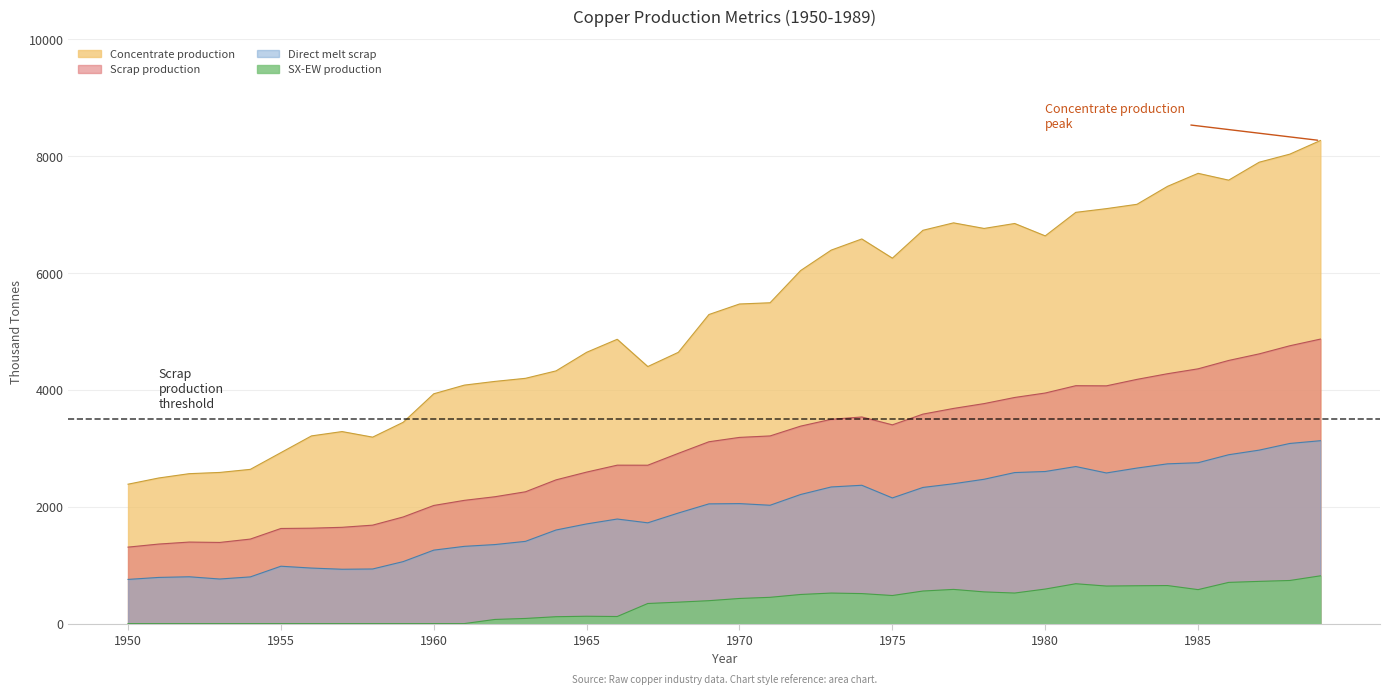

Rank the series at 1964 from highest to lowest value.

Concentrate production, Scrap production, Direct melt scrap, SX-EW production